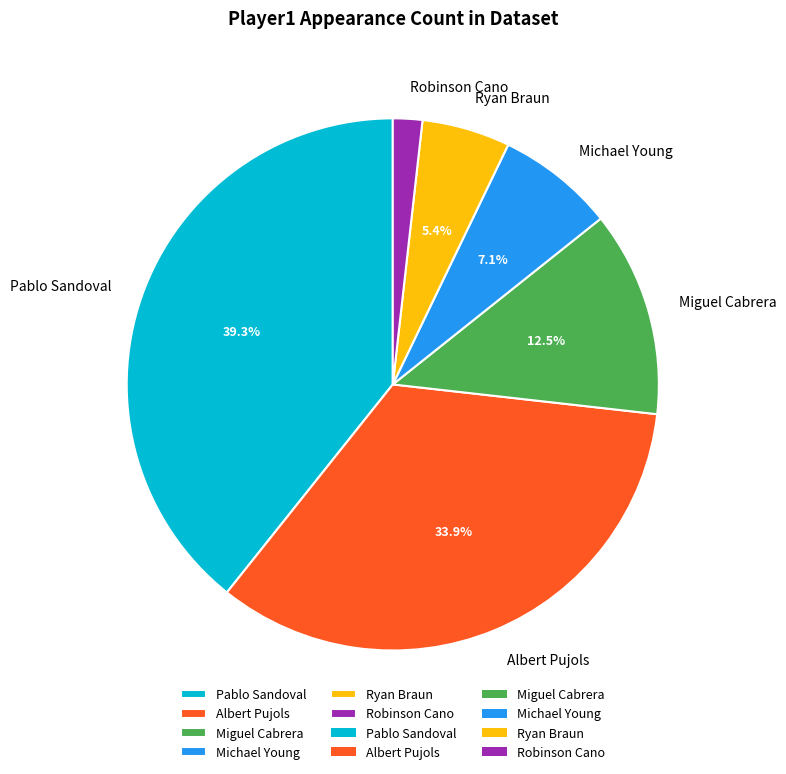

What percentage is the Michael Young slice, to the nearest percent?

7%